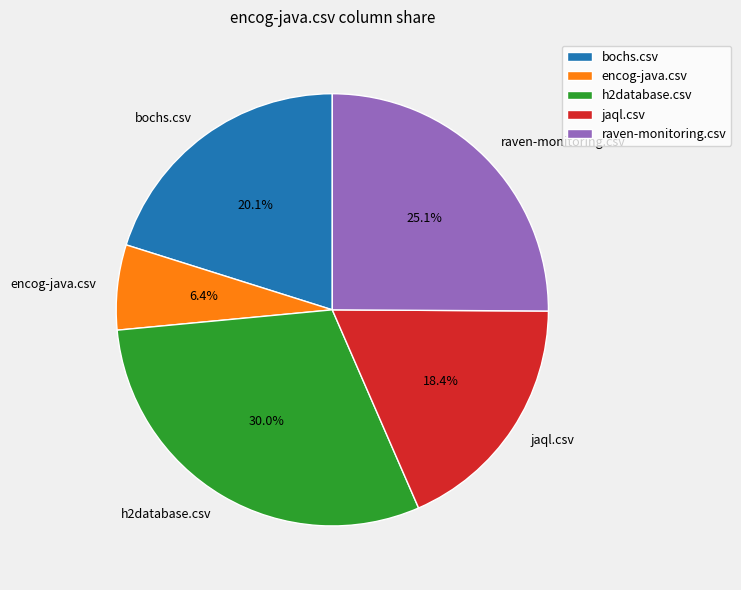

Between bochs.csv and encog-java.csv, which is larger?

bochs.csv